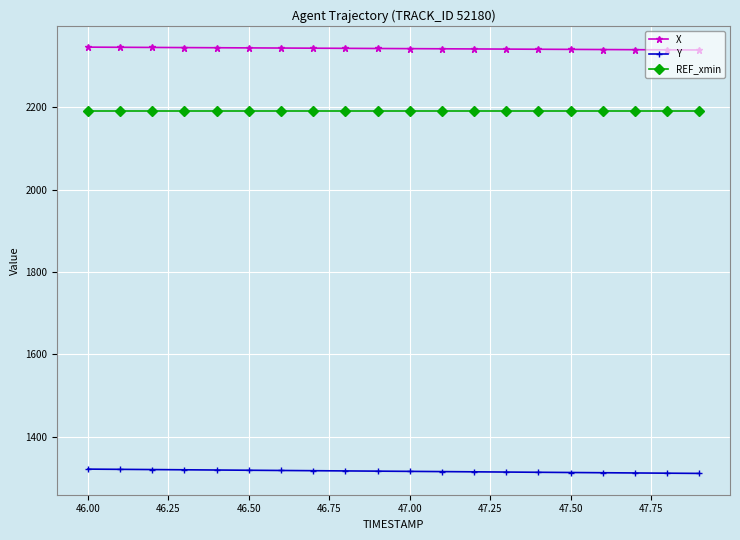

What is the value of the REF_xmin point at the 7th from the left?

2190.0